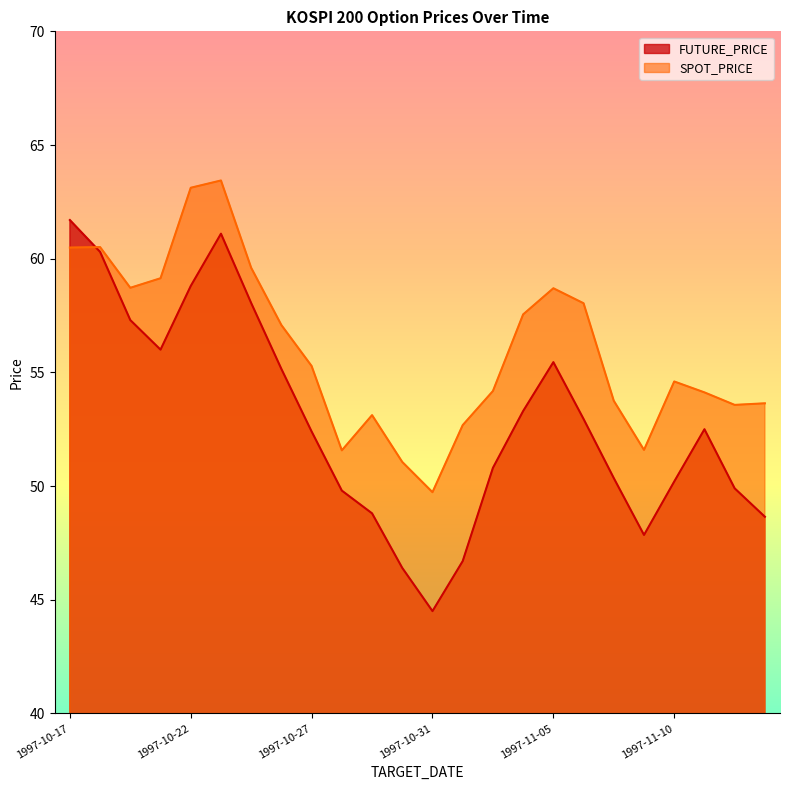

What value does the SPOT_PRICE series have at 1997-11-05?

58.7